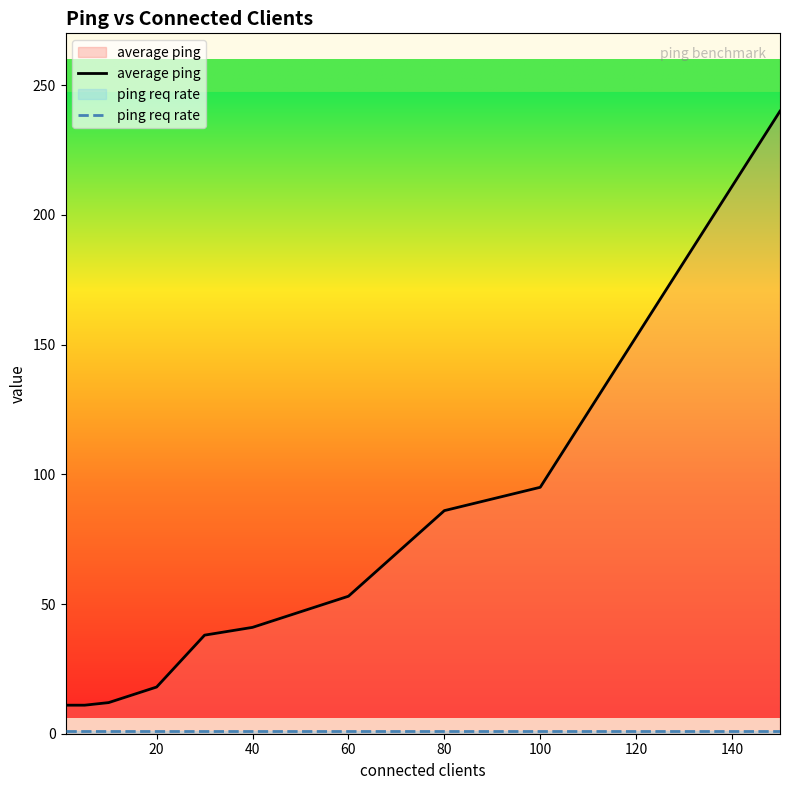

What are all the series names shown in the legend?

average ping, ping req rate